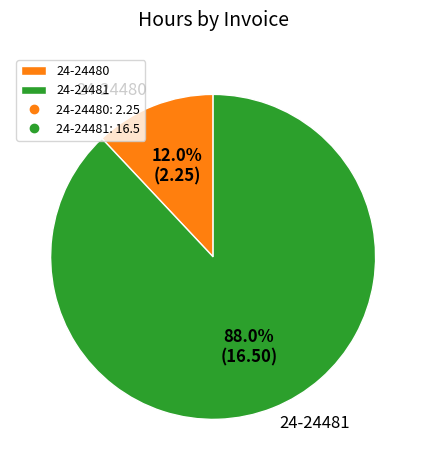

To the nearest percent, what is the difference between the 24-24481 and 24-24480 slice percentages?

76%